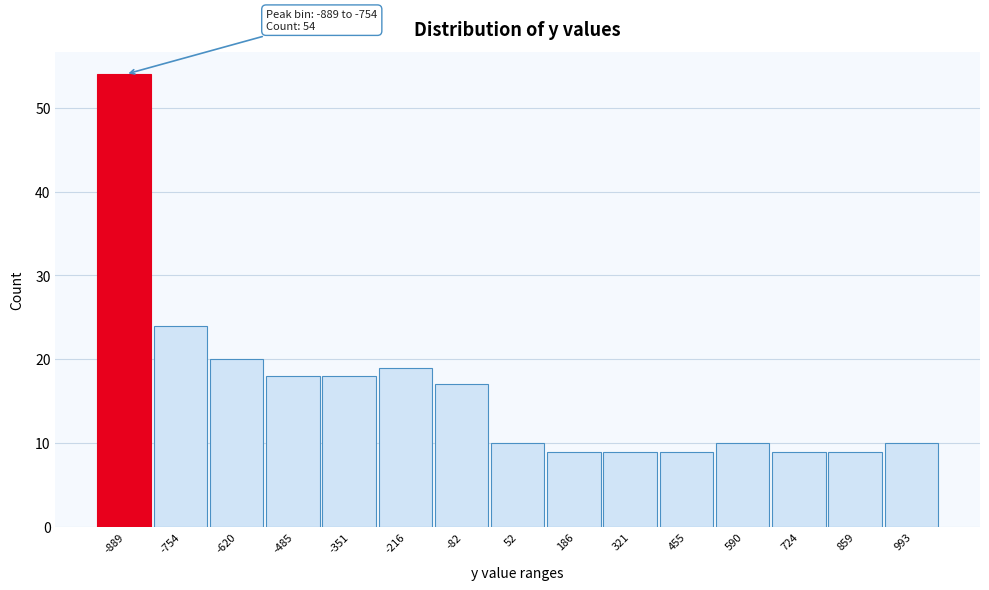

Reading left to right, extract all data points from this chart.

54	24	20	18	18	19	17	10	9	9	9	10	9	9	10